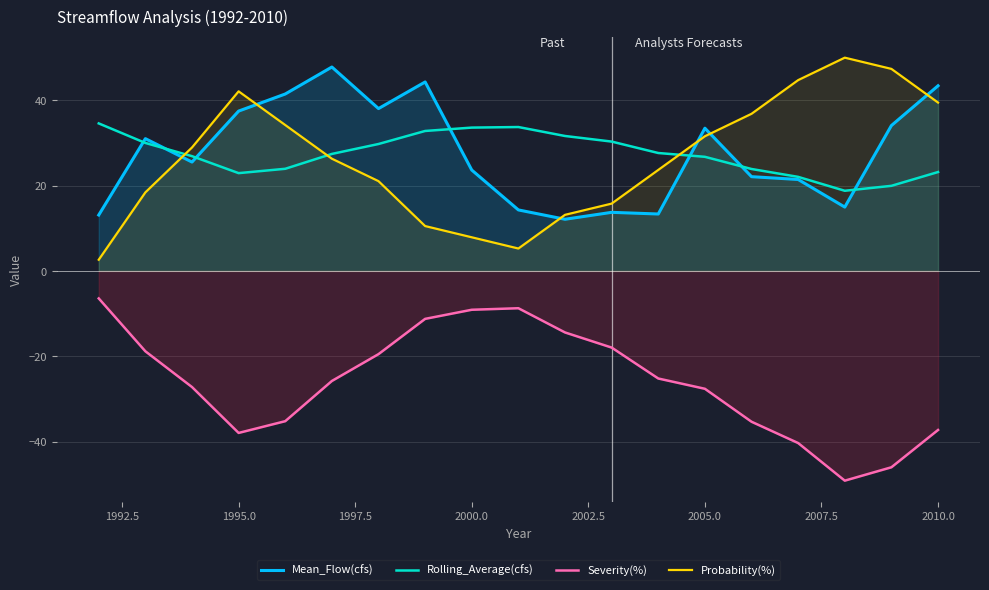

At 1995.0, list the series in order from largest to smallest.

Probability(%), Mean_Flow(cfs), Rolling_Average(cfs), Severity(%)